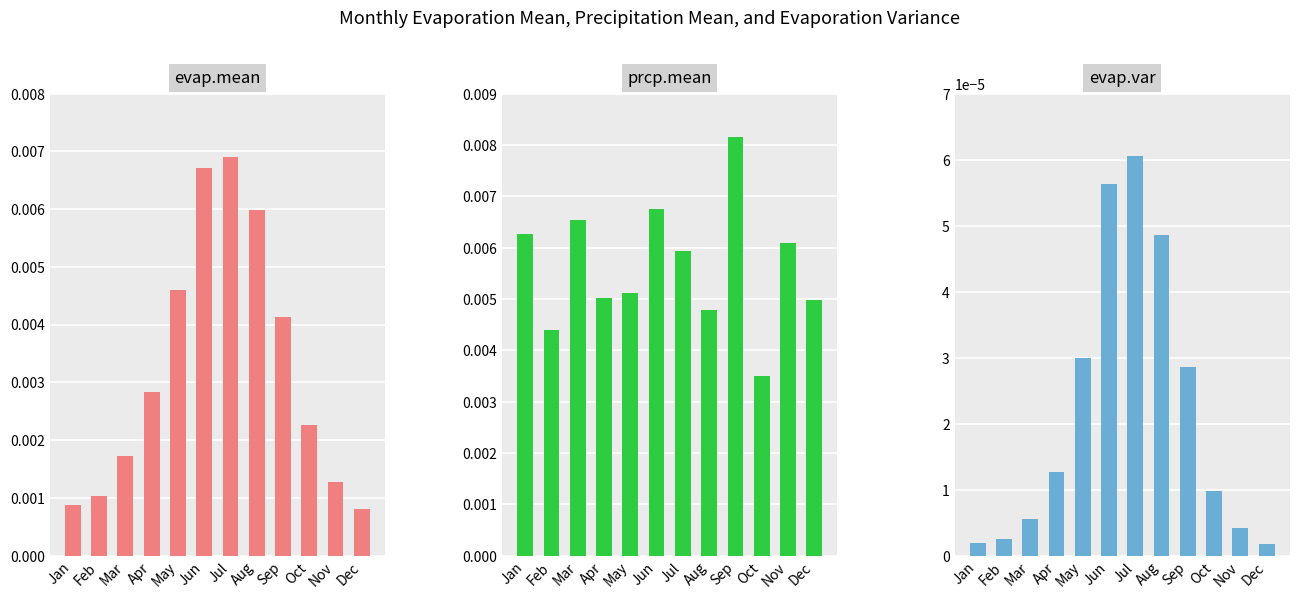

Which category has the highest value in the evap.var series?

Jul